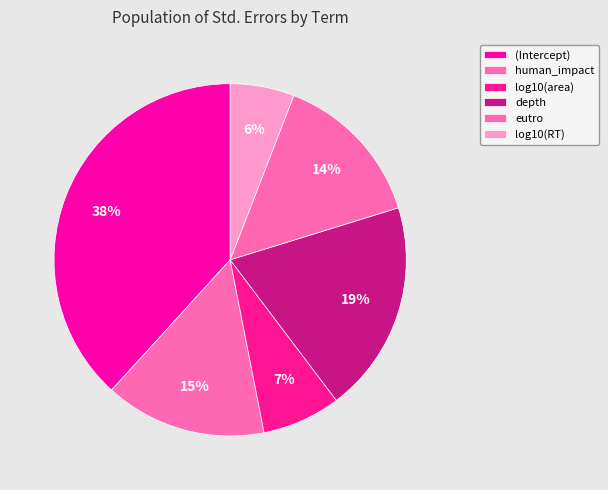

How many segments does this pie chart have?

6